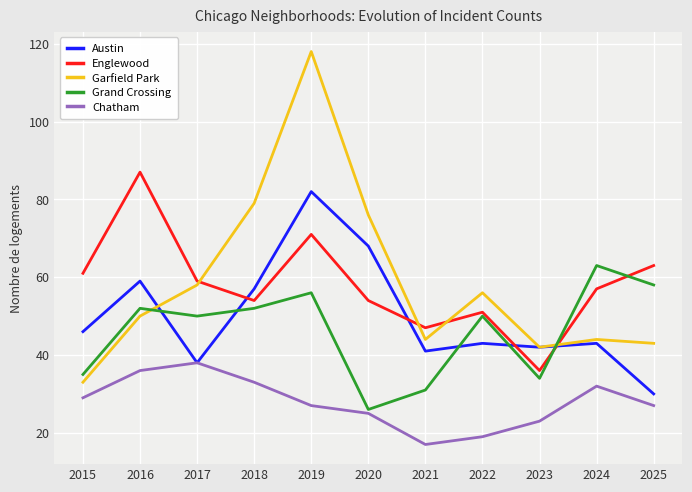

At which category is the sum across all series the highest?

2019